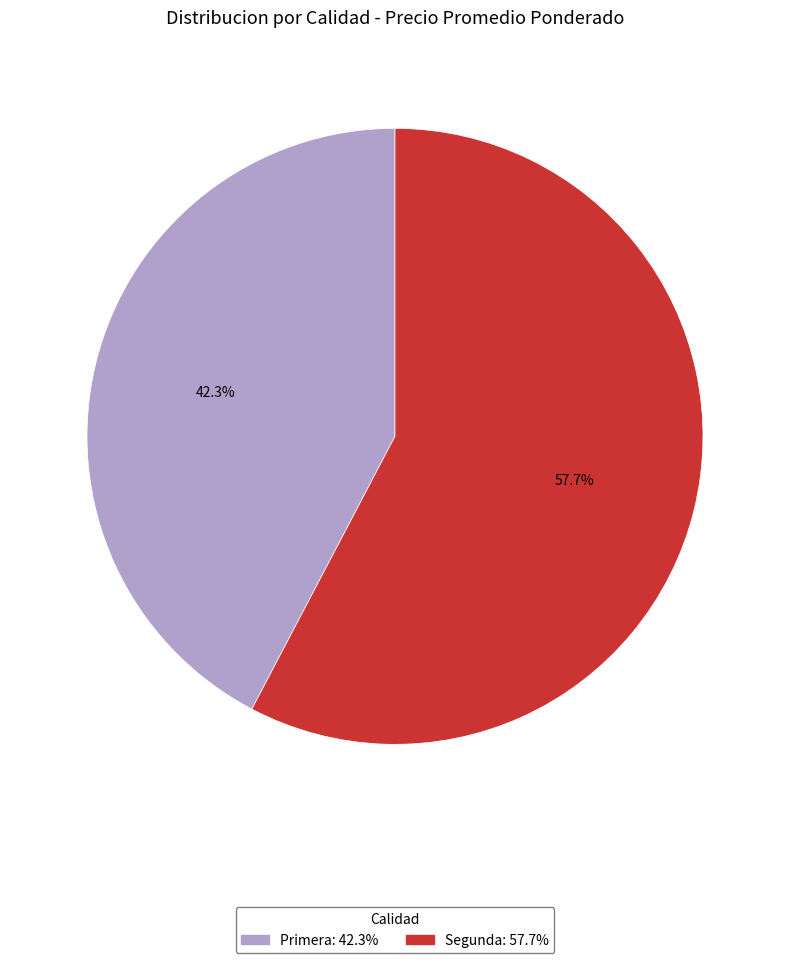

Rank the categories by value from highest to lowest.

Segunda, Primera